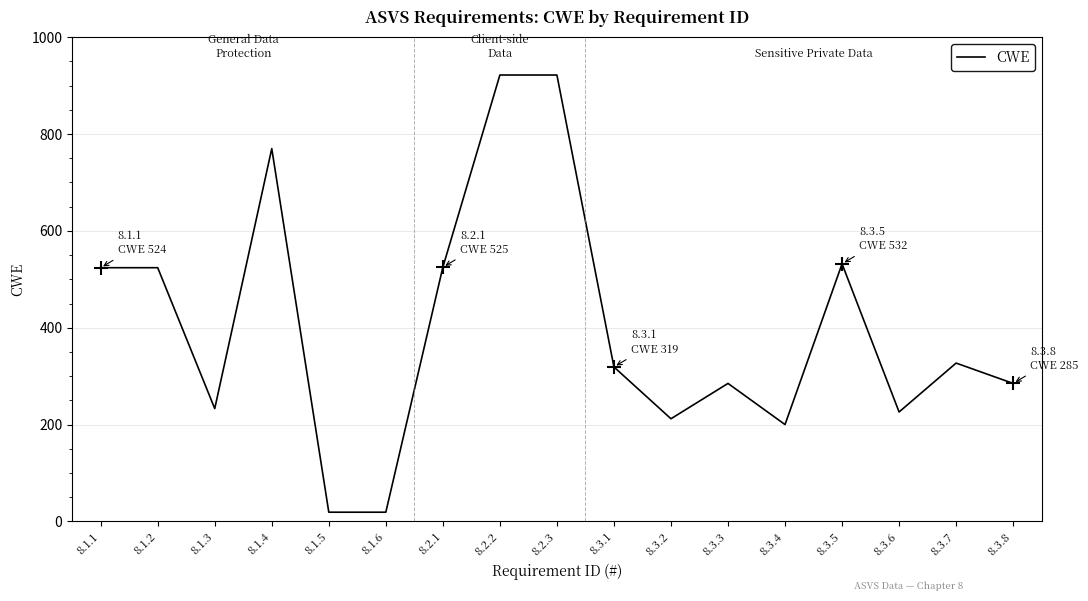

What value does the data have at 8.3.5?

532